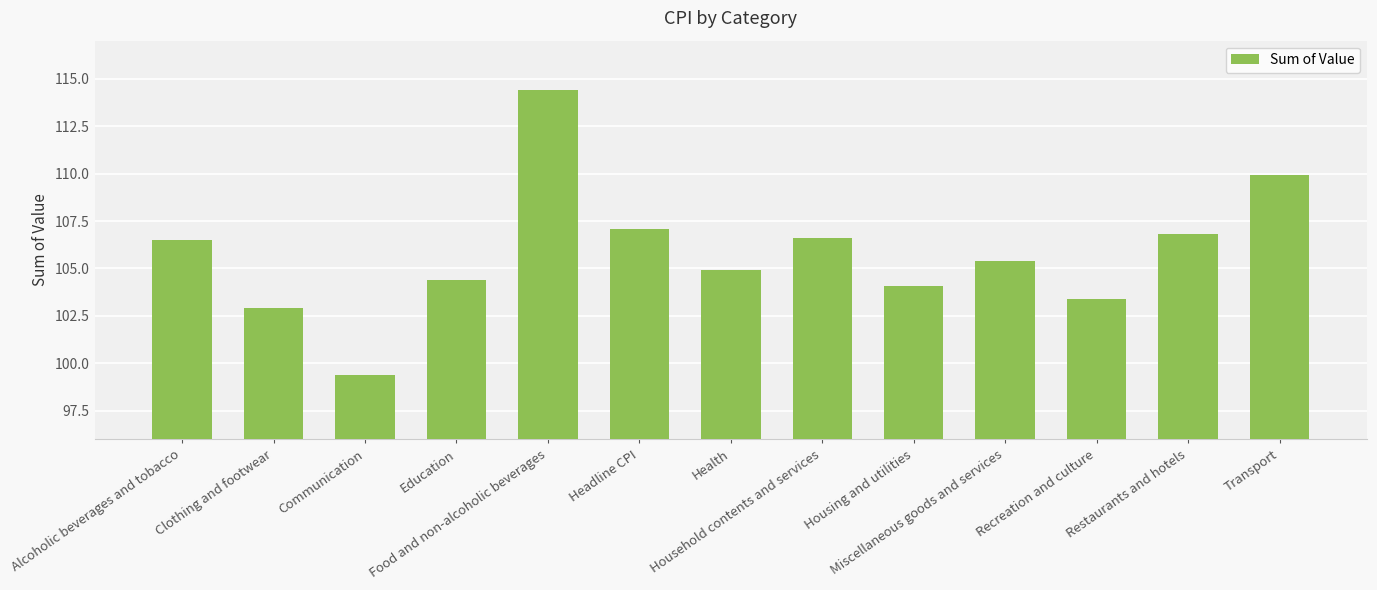

How many values exceed 105?

7